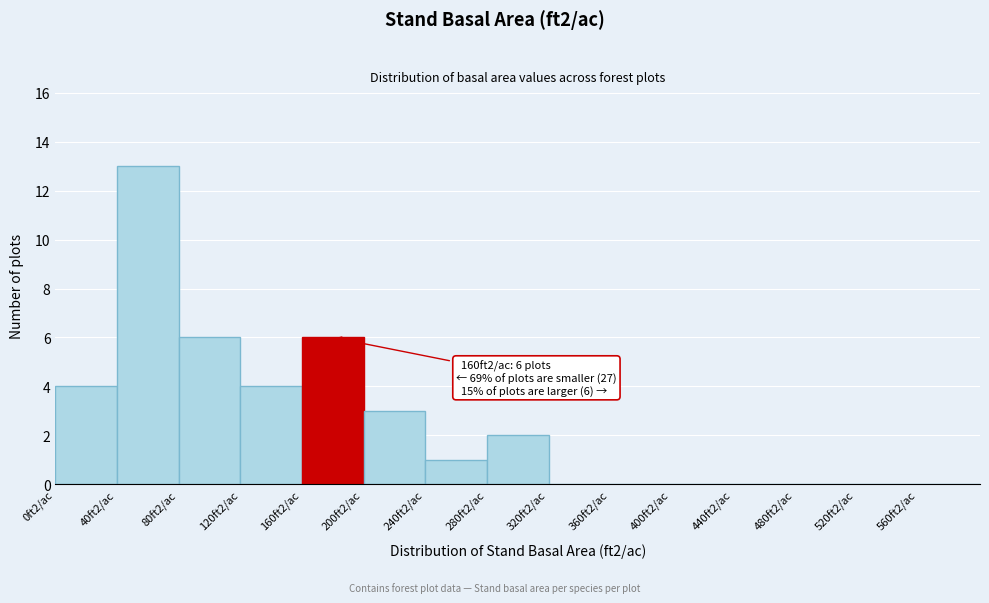

Reading left to right, extract all data points from this chart.

0ft2/ac=4	40ft2/ac=13	80ft2/ac=6	120ft2/ac=4	160ft2/ac=6	200ft2/ac=3	240ft2/ac=1	280ft2/ac=2	320ft2/ac=0	360ft2/ac=0	400ft2/ac=0	440ft2/ac=0	480ft2/ac=0	520ft2/ac=0	560ft2/ac=0